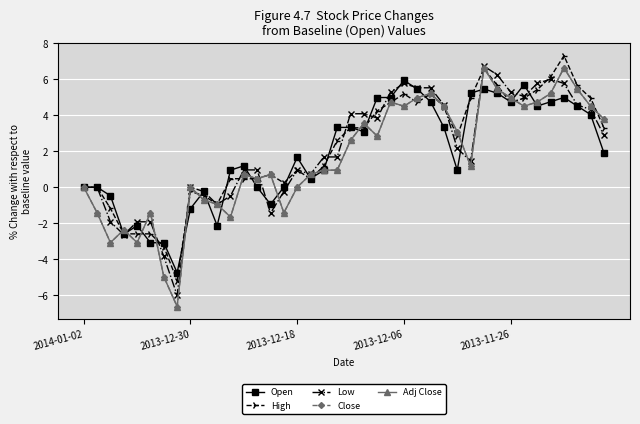

What is the difference between the maximum and second lowest values in the Close series?

11.6